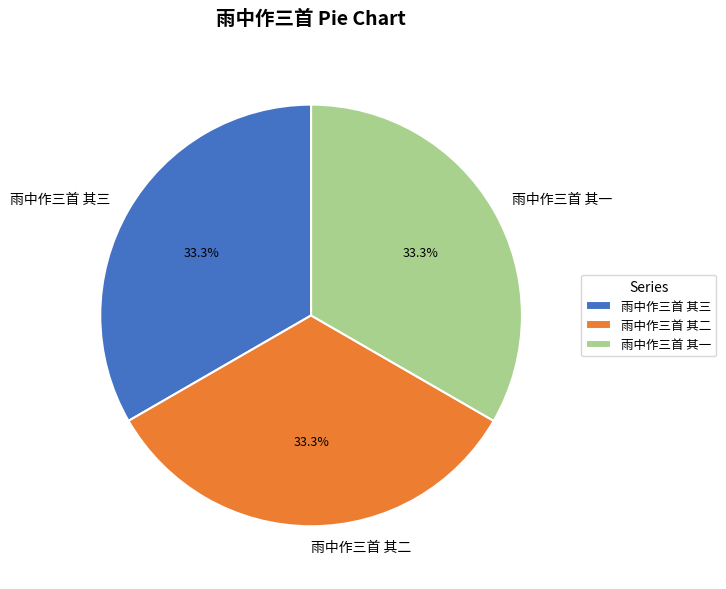

The 雨中作三首 其三 slice represents 19% of the pie. True or false?

False